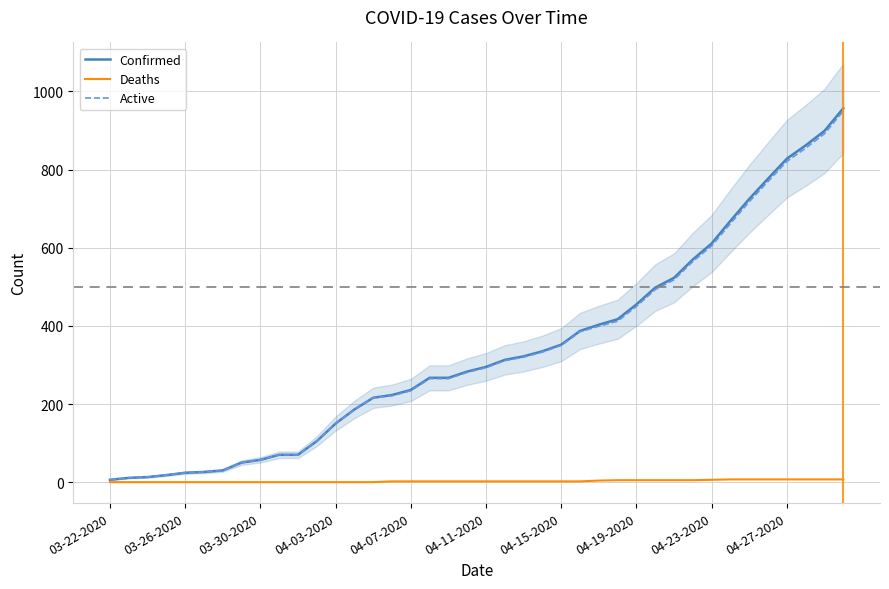

Reading left to right, extract all data points from this chart.

Confirmed: 6	11	13	18	24	26	30	50	57	70	70	105	150	186	216	223	236	267	267	283	295	313	322	335	352	387	403	417	455	498	523	570	611	669	725	777	828	862	899	957
Deaths: 0	0	0	0	0	0	0	0	0	0	0	0	0	0	0	2	2	2	2	2	2	2	2	2	2	2	4	5	5	5	5	5	6	7	7	7	7	7	7	7
Active: 6	11	13	18	24	26	30	50	57	70	70	105	150	186	216	221	234	265	265	281	293	311	320	333	350	385	399	412	450	493	518	565	605	662	718	770	821	855	892	950